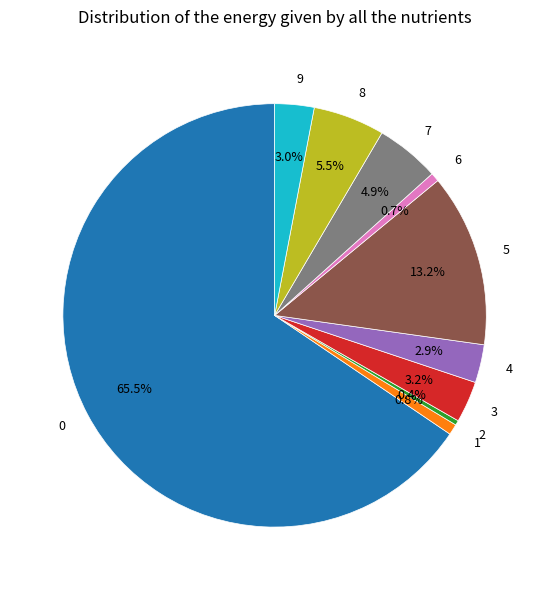

How many slices are in this pie chart?

10